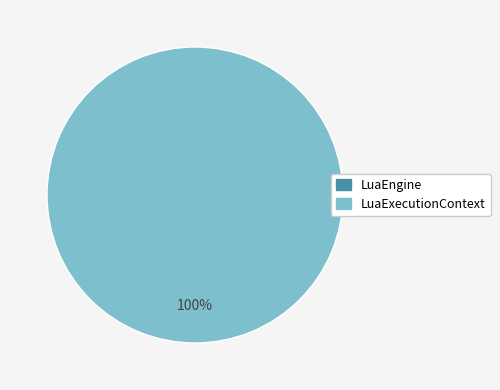

Rank the categories by value from highest to lowest.

LuaExecutionContext, LuaEngine